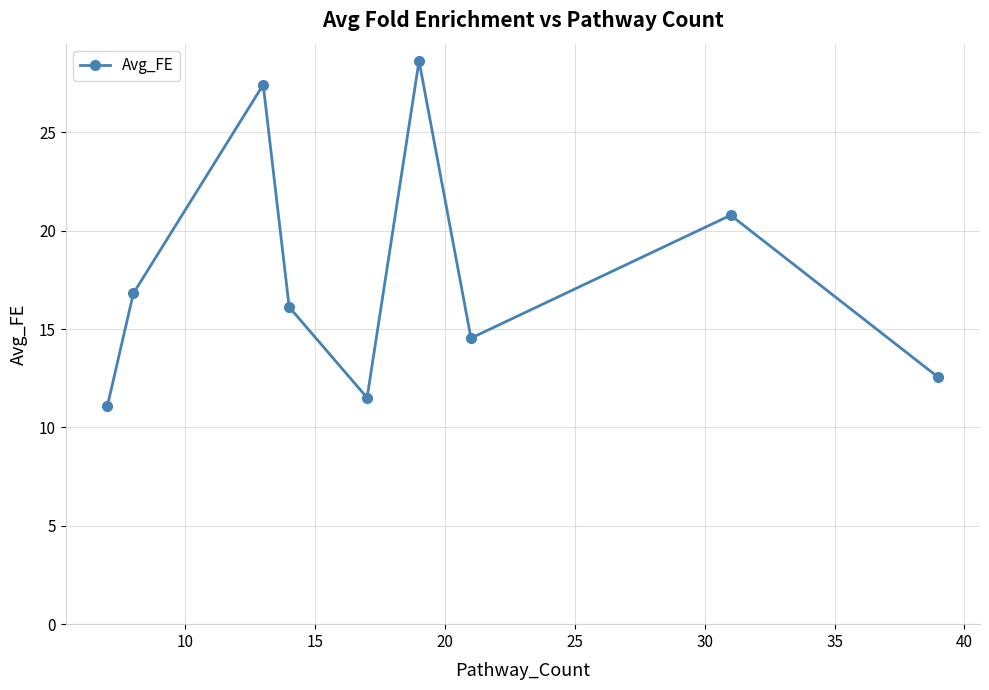

How many lines are shown in the chart?

1